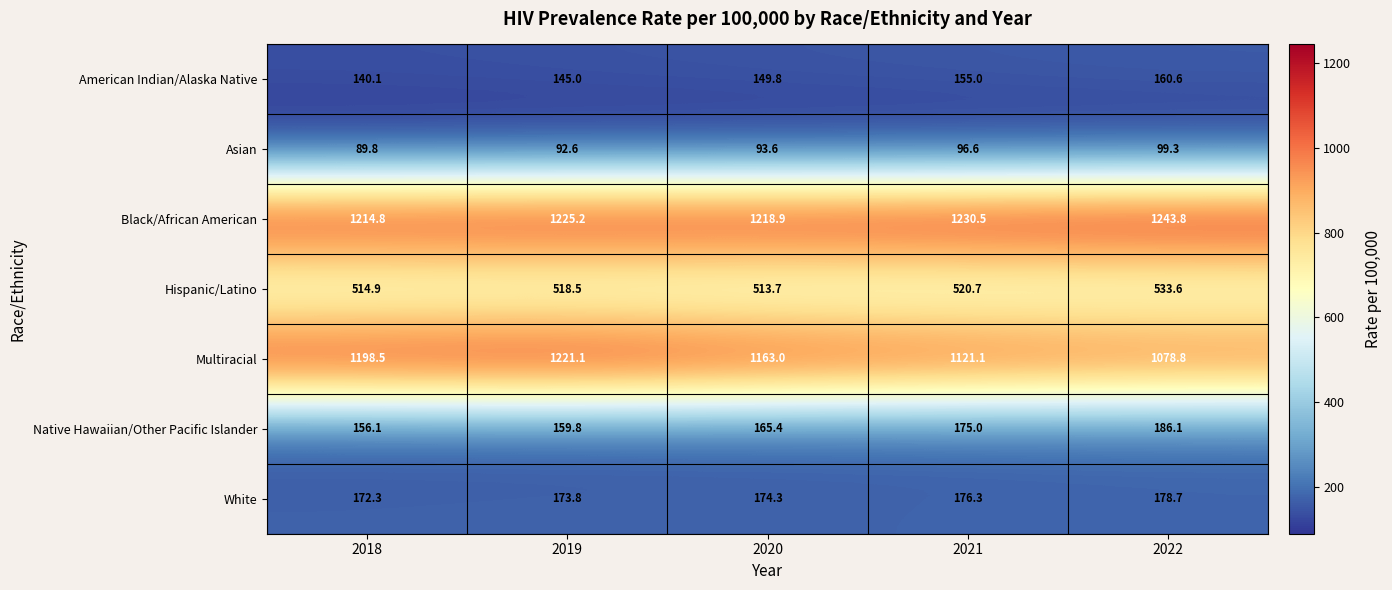

At how many categories does at least one series exceed 1090?

5